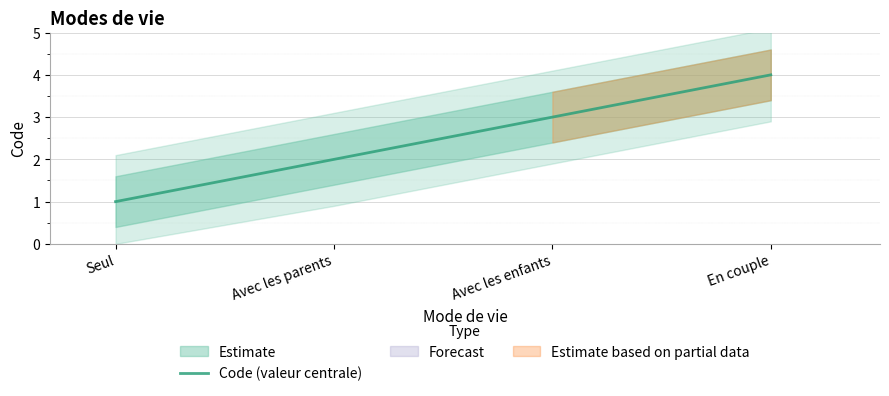

What is the maximum value shown in the chart?

4